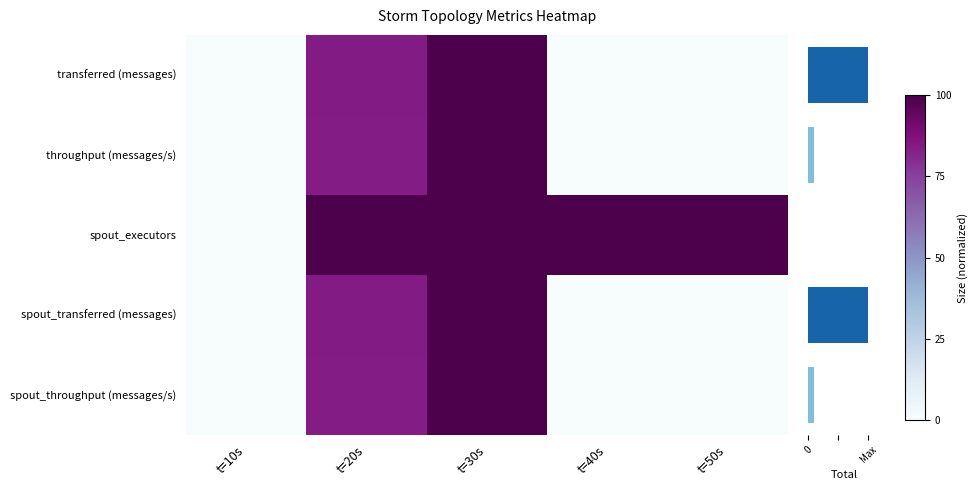

Which label corresponds to the smallest value in the chart?

t=10s